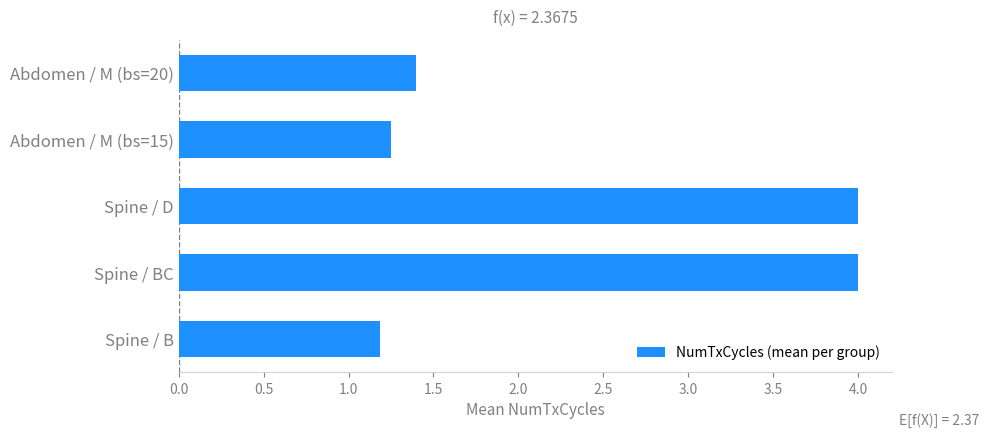

What is the approximate value at Spine / D?

4.0